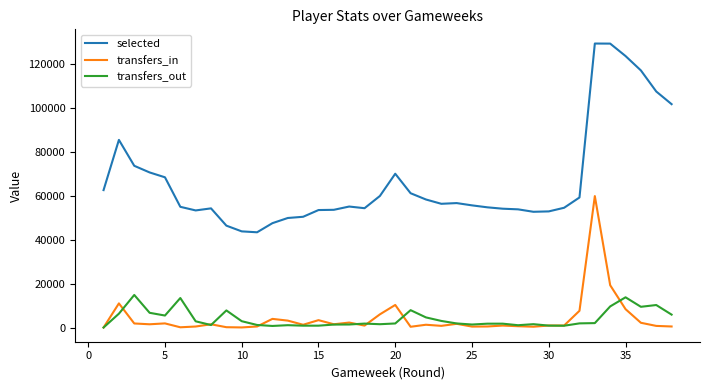

Which series has the largest total across all categories?

selected